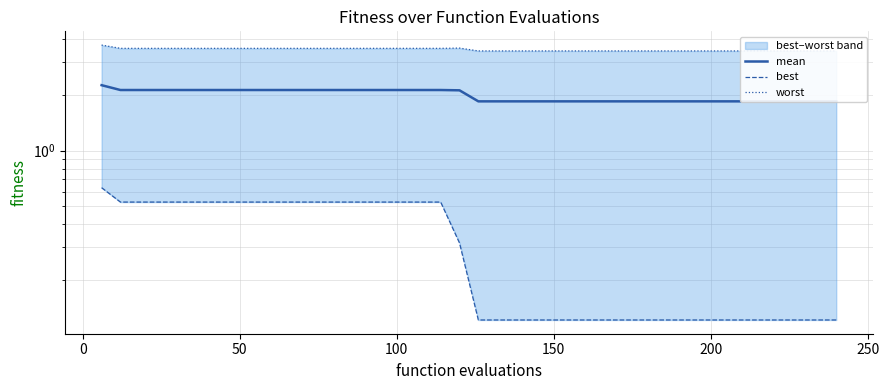

How many distinct data groups are displayed?

3